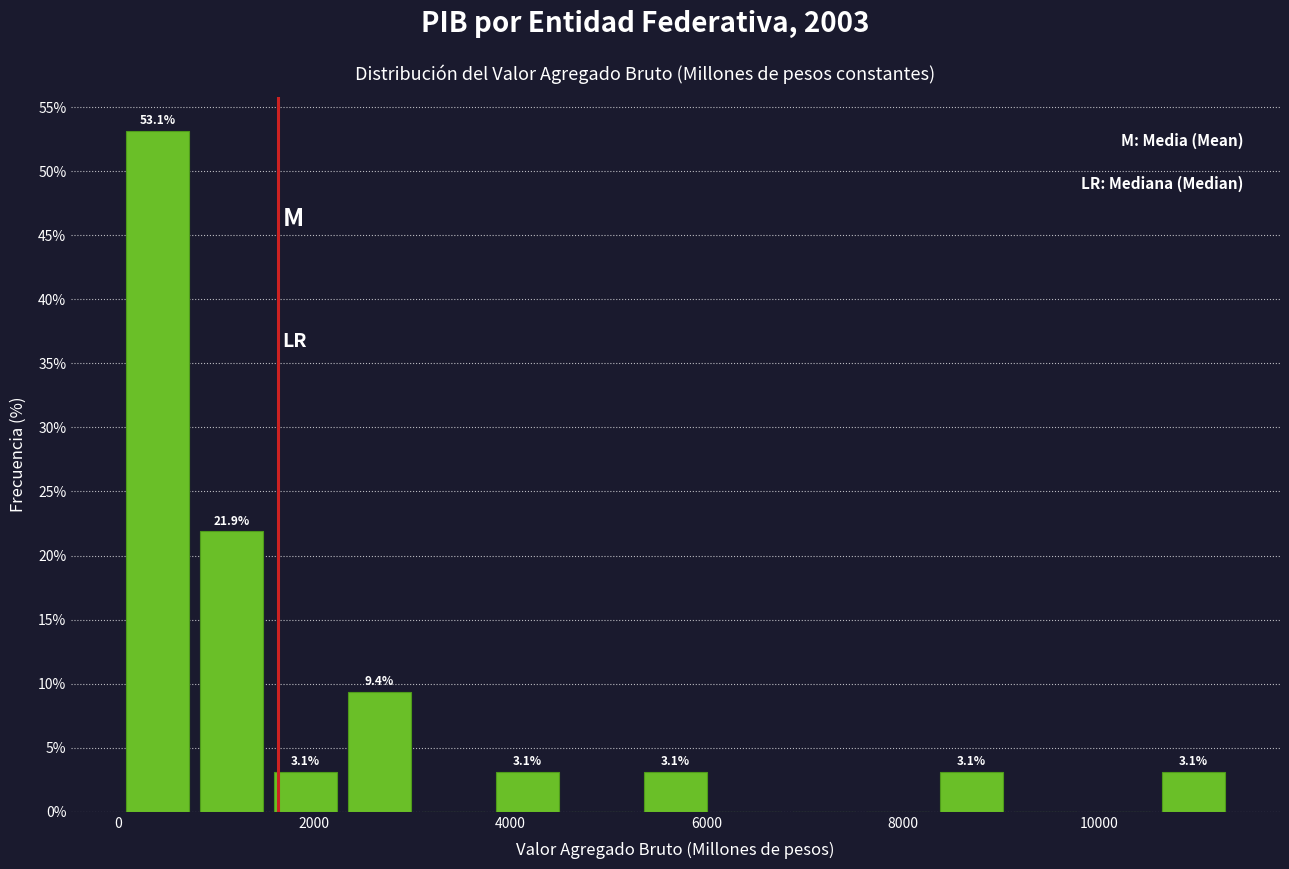

Read against the x-axis, roughly where is the centre of the tallest bar?

400